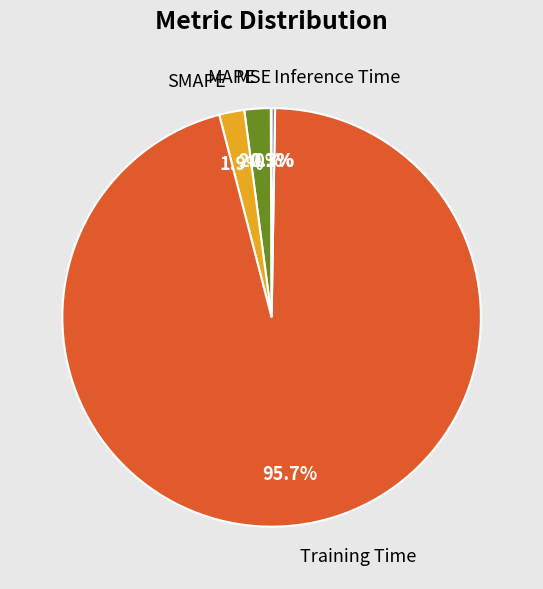

Is there any slice that represents more than half of the pie?

Yes